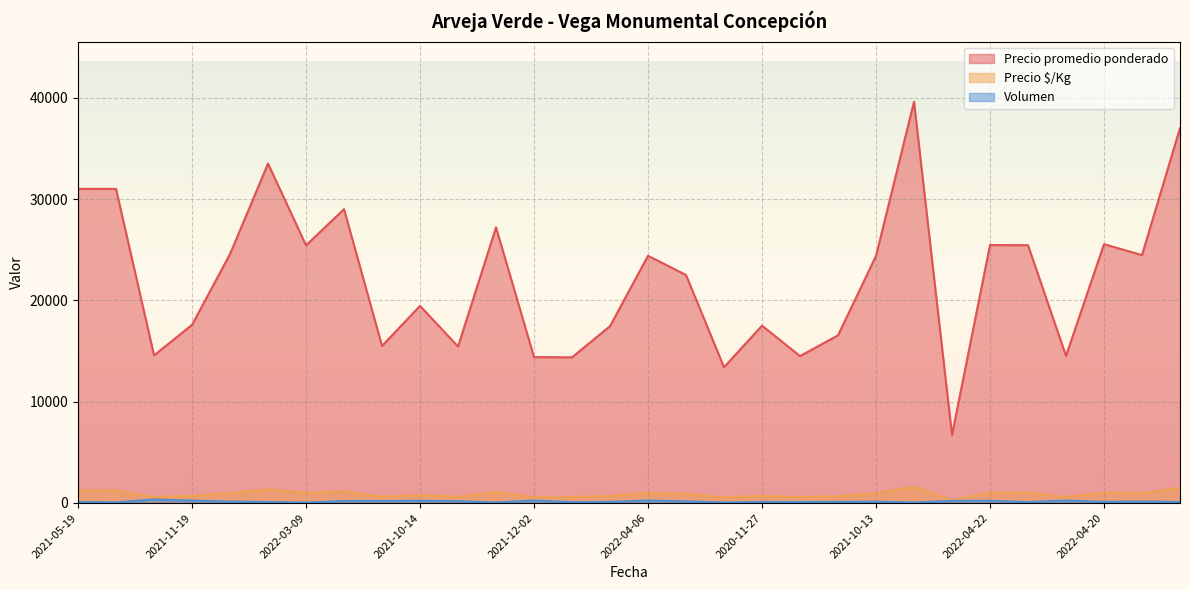

True or false: Volumen and Precio $/Kg cross at least once.

False